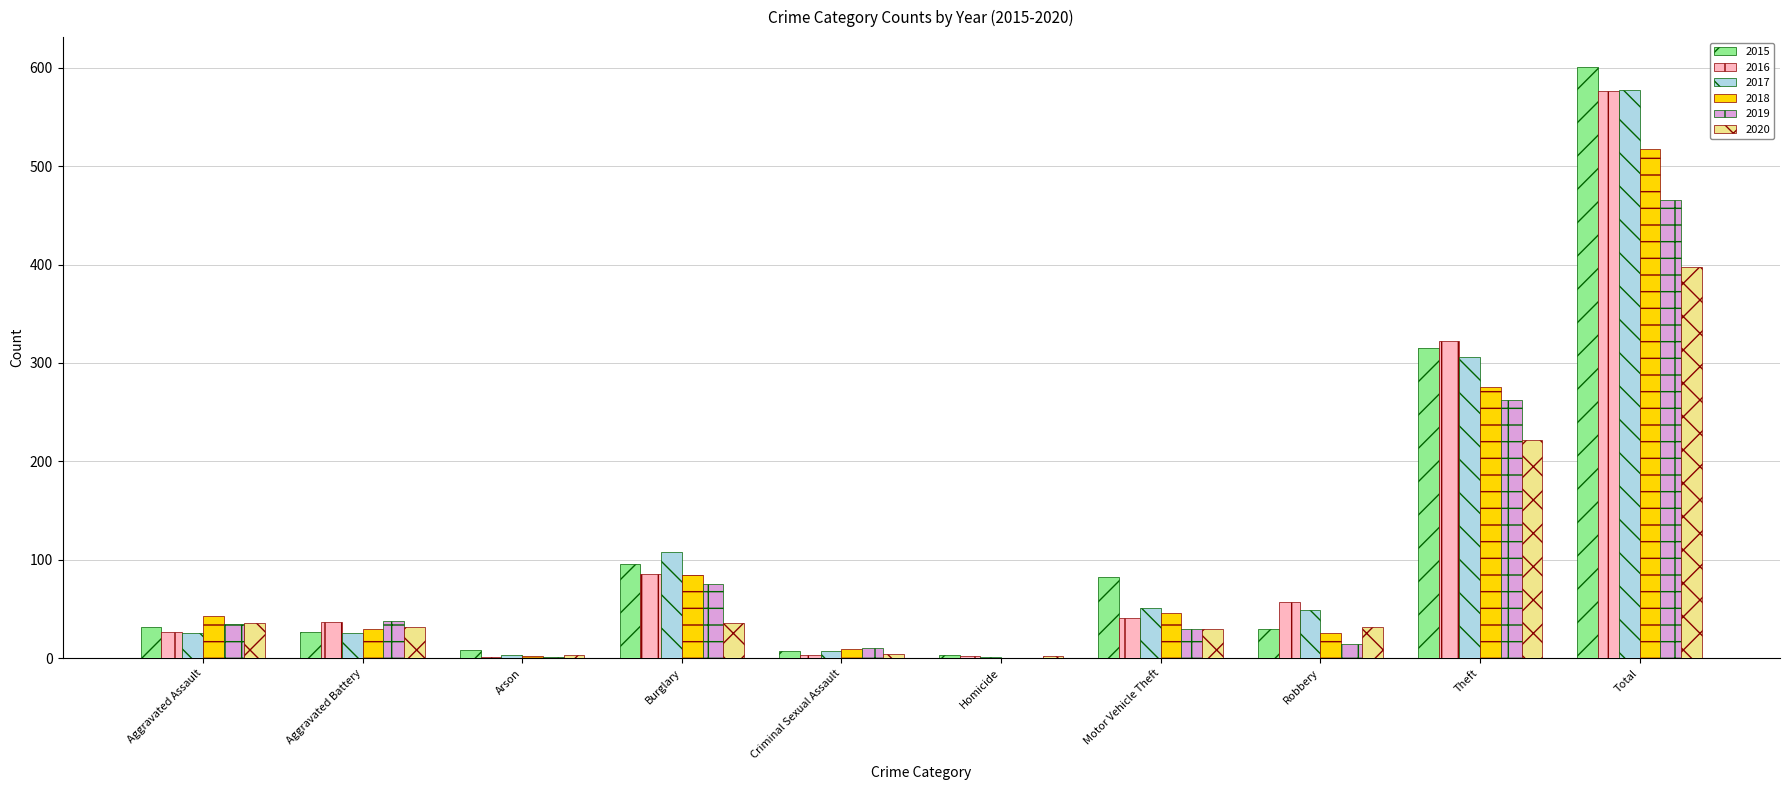

Is it true that 2019 equals 30 at Motor Vehicle Theft?

True